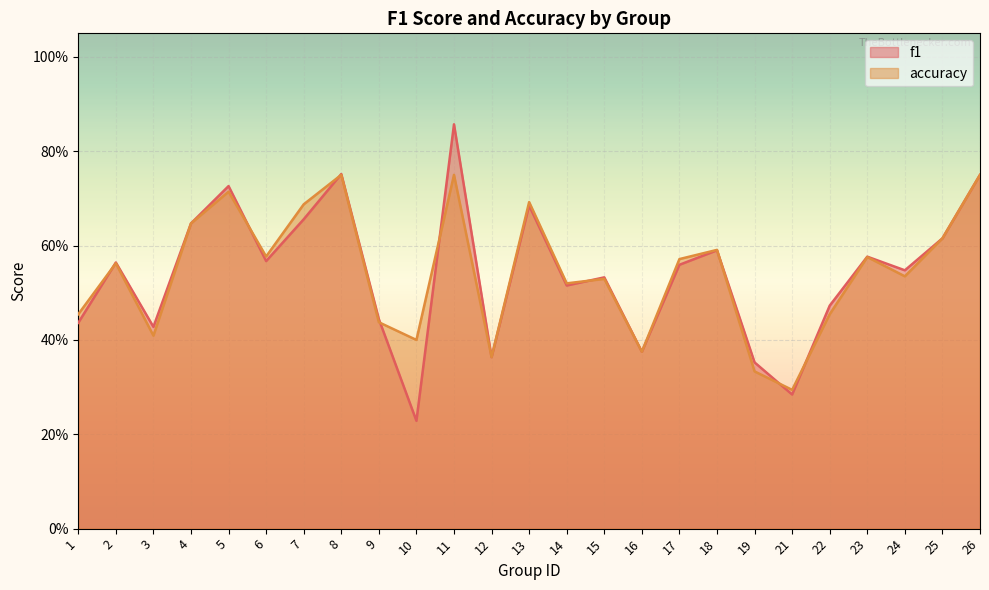

Reading left to right, what are all the values shown in this chart?

f1: 1=0.4	2=0.6	3=0.4	4=0.6	5=0.7	6=0.6	7=0.7	8=0.8	9=0.4	10=0.2	11=0.9	12=0.4	13=0.7	14=0.5	15=0.5	16=0.4	17=0.6	18=0.6	19=0.4	21=0.3	22=0.5	23=0.6	24=0.5	25=0.6	26=0.8
accuracy: 1=0.5	2=0.6	3=0.4	4=0.6	5=0.7	6=0.6	7=0.7	8=0.8	9=0.4	10=0.4	11=0.8	12=0.4	13=0.7	14=0.5	15=0.5	16=0.4	17=0.6	18=0.6	19=0.3	21=0.3	22=0.5	23=0.6	24=0.5	25=0.6	26=0.8